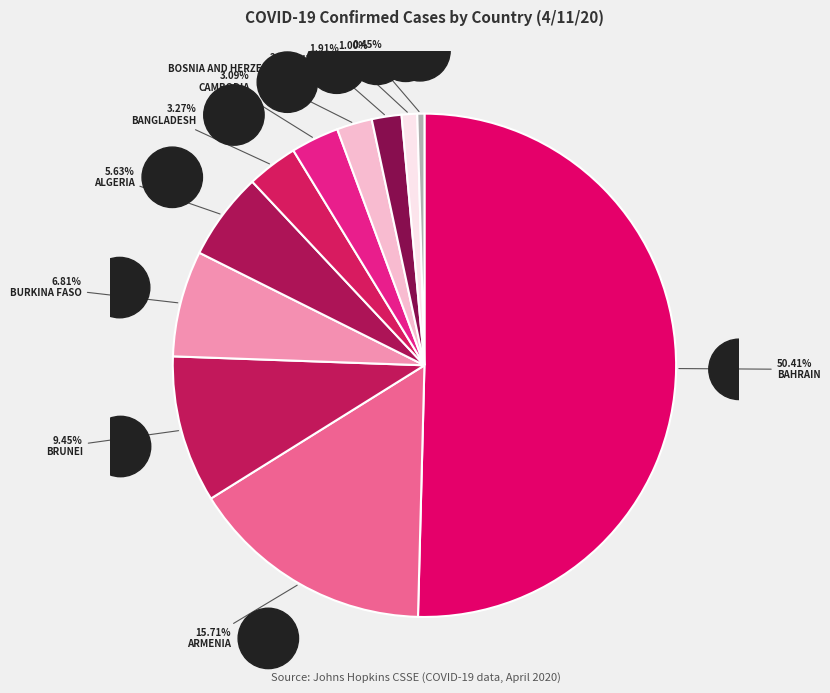

Rank the categories by value from highest to lowest.

Bahrain, Armenia, Brunei, Burkina Faso, Algeria, Bangladesh, Cambodia, Bosnia and Herzegovina, Andorra, Barbados, Benin